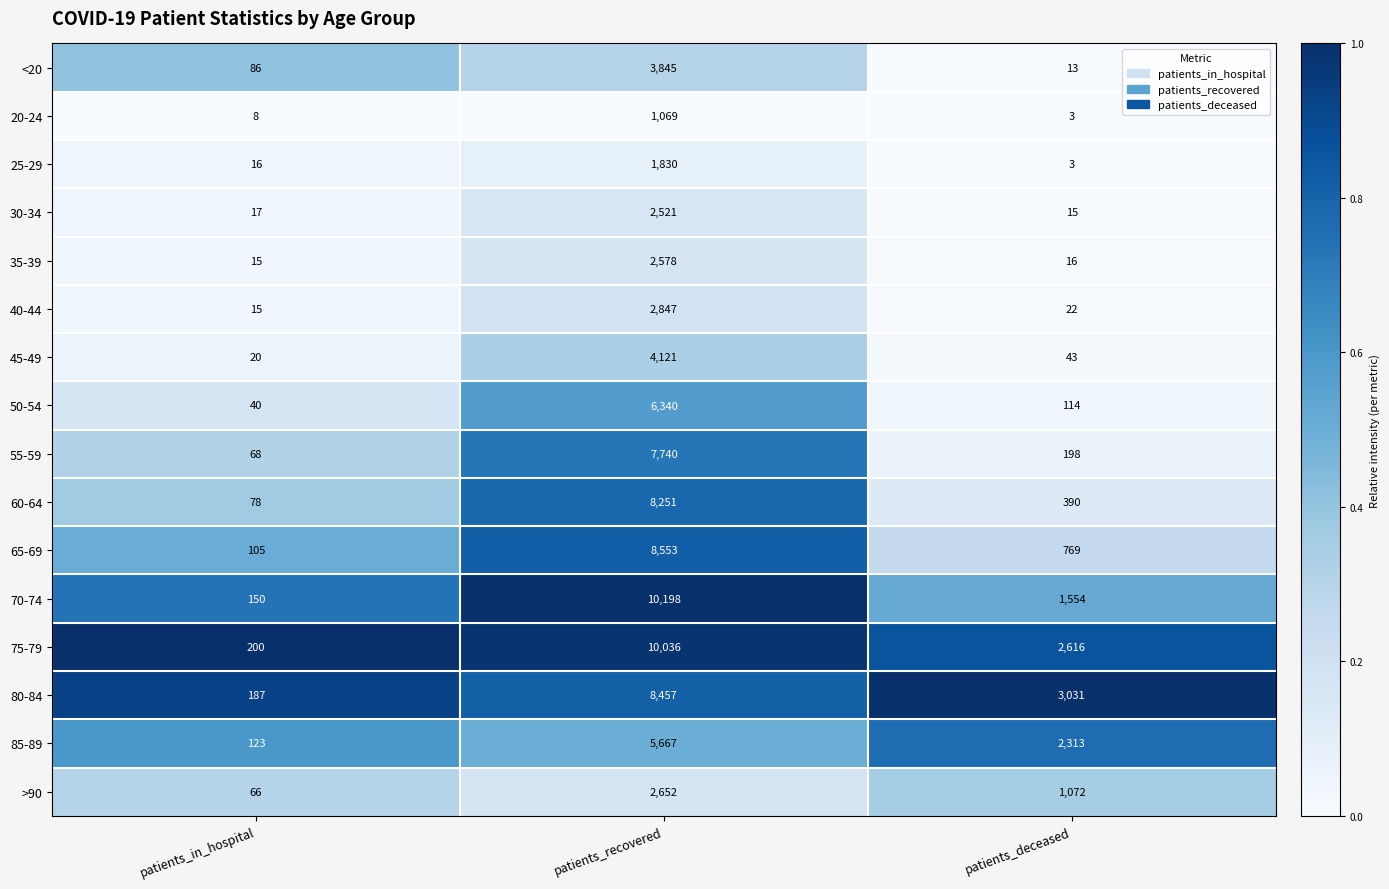

What is the sum of the 65-69 values at patients_in_hospital and patients_recovered?

8658